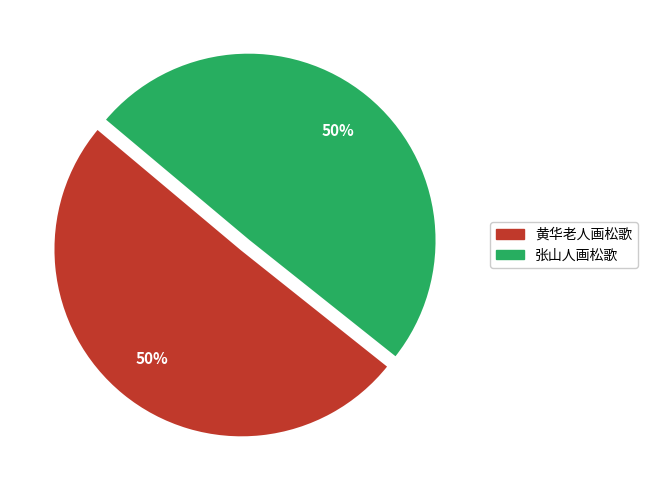

What percentage is the 黄华老人画松歌 slice, to the nearest percent?

50%